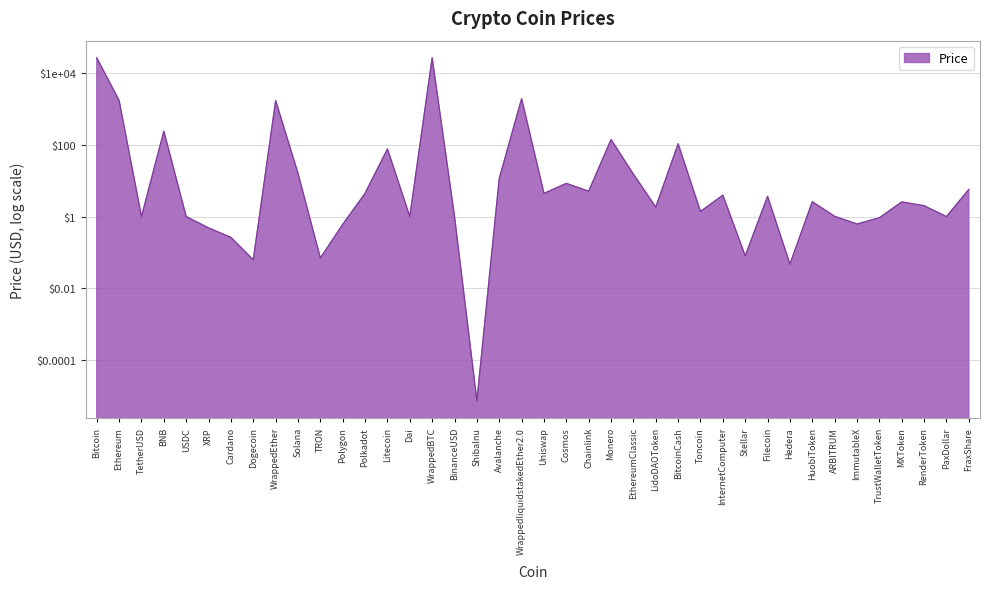

What is the label of the 9th point from the left?

WrappedEther